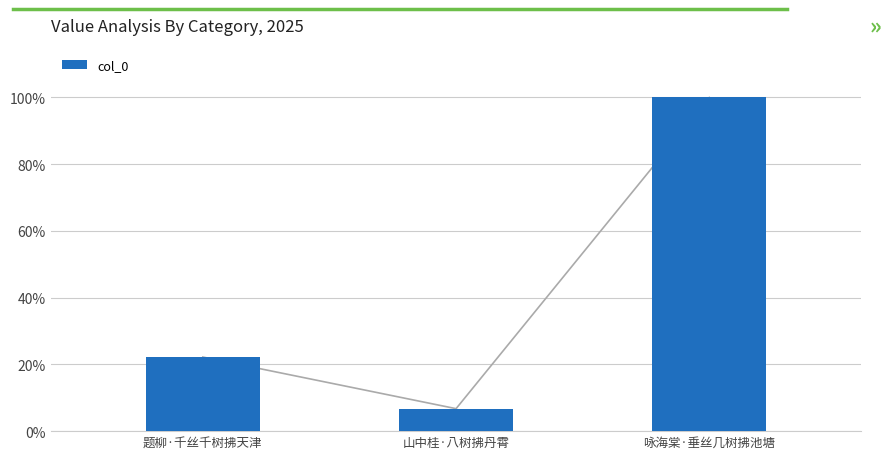

Which label corresponds to the smallest value in the chart?

山中桂·八树拂丹霄